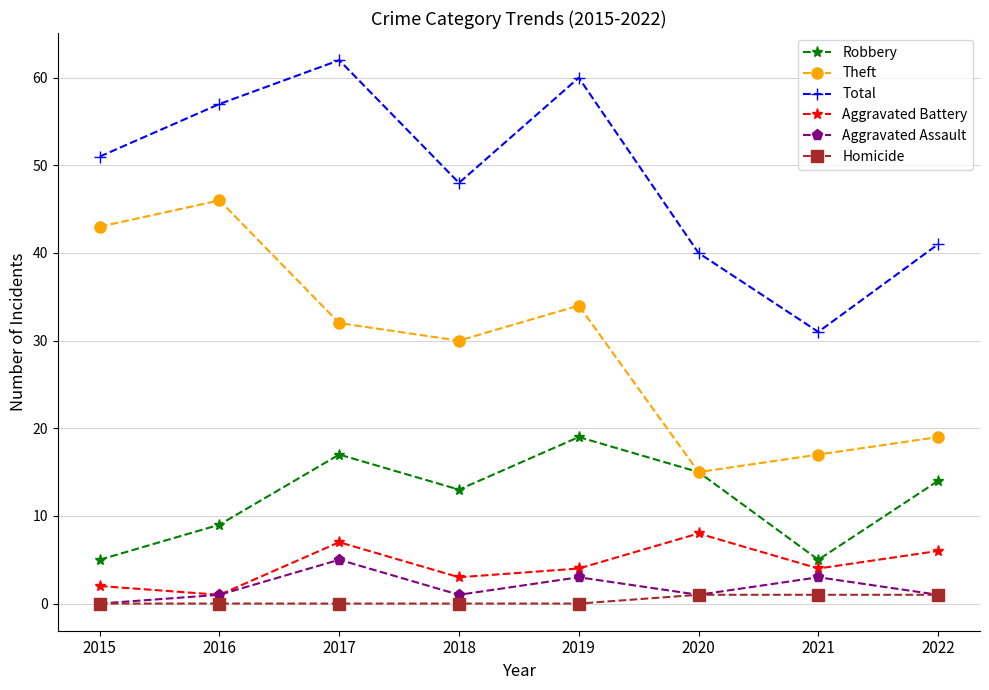

Where does the Theft series first go above 32?

2015